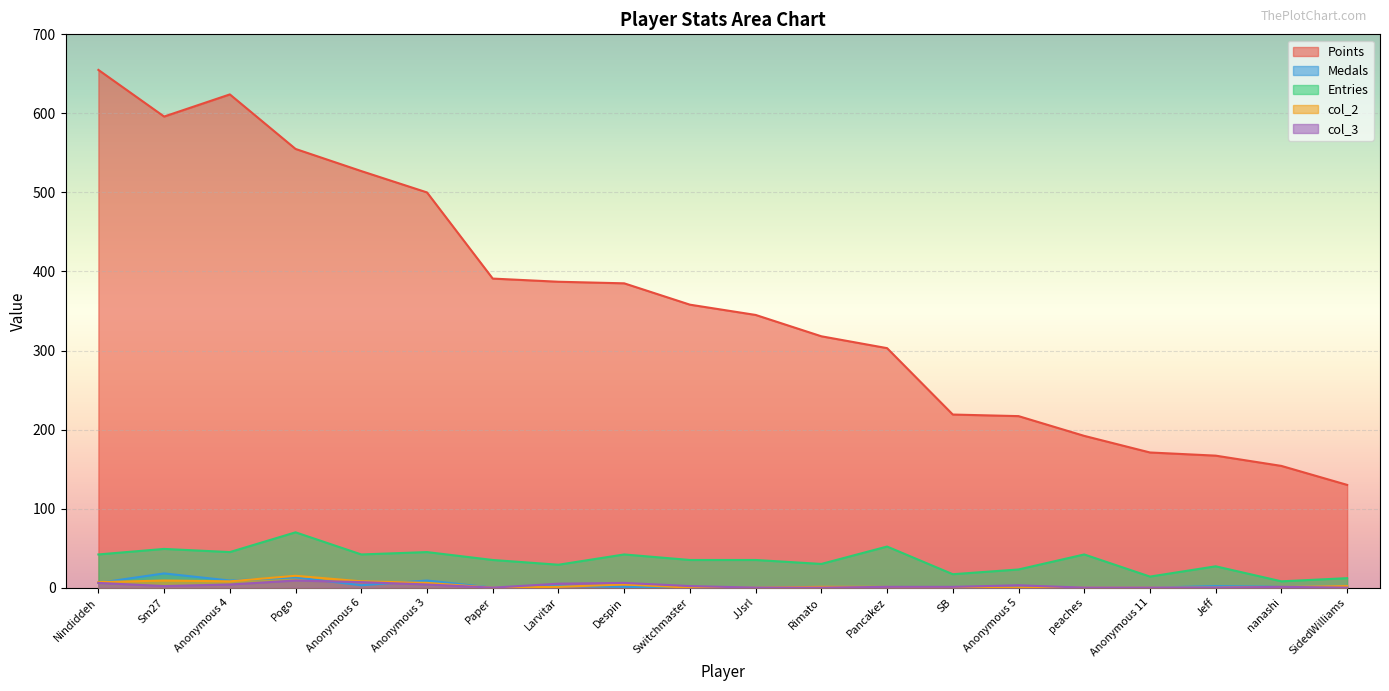

At which category is the sum across all series the highest?

Nindiddeh